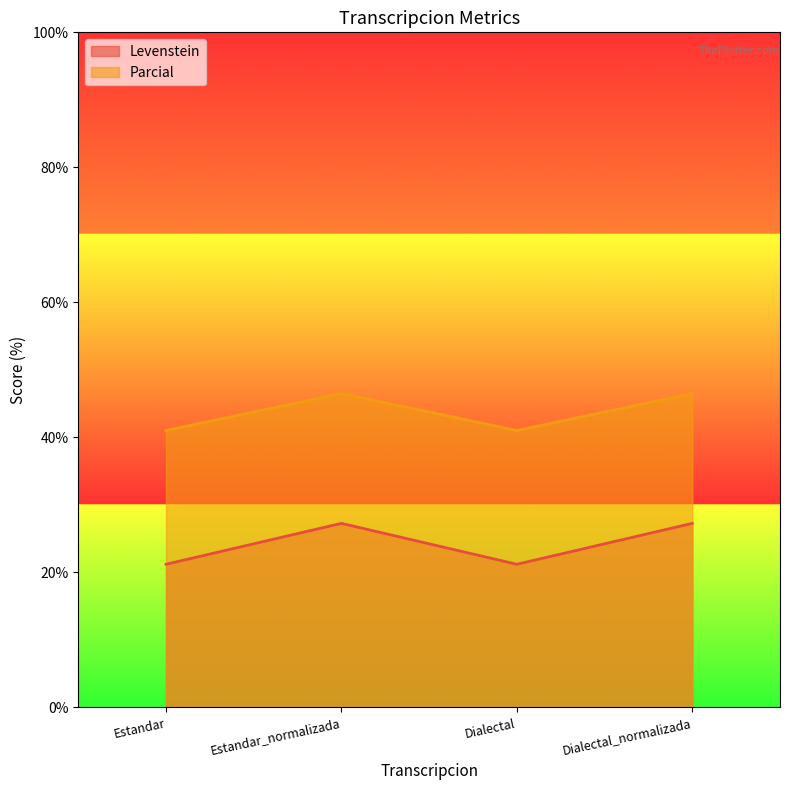

At which label does Parcial reach its peak?

Estandar_normalizada